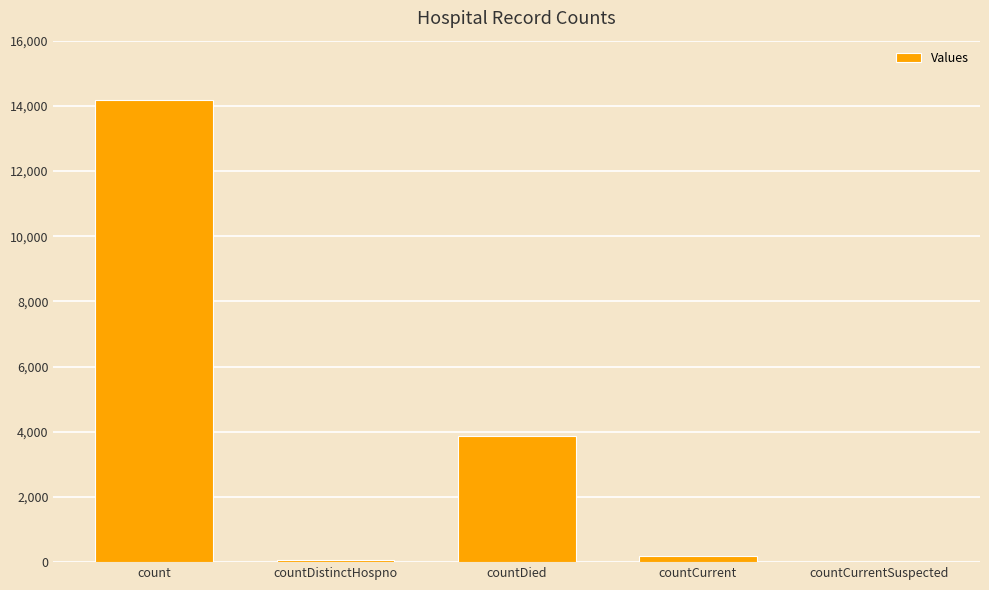

How many positive values are there?

4